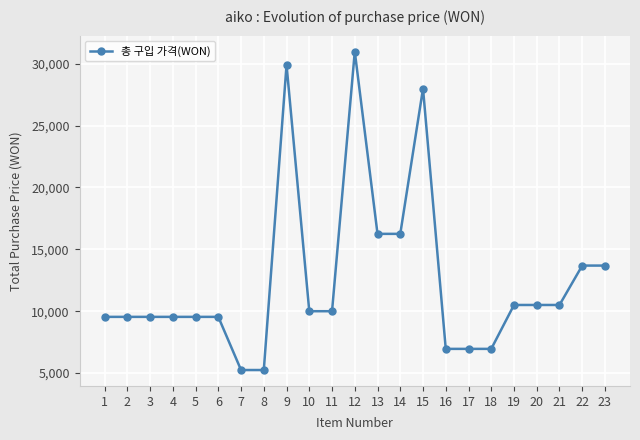

What is the approximate value at 8?

5240